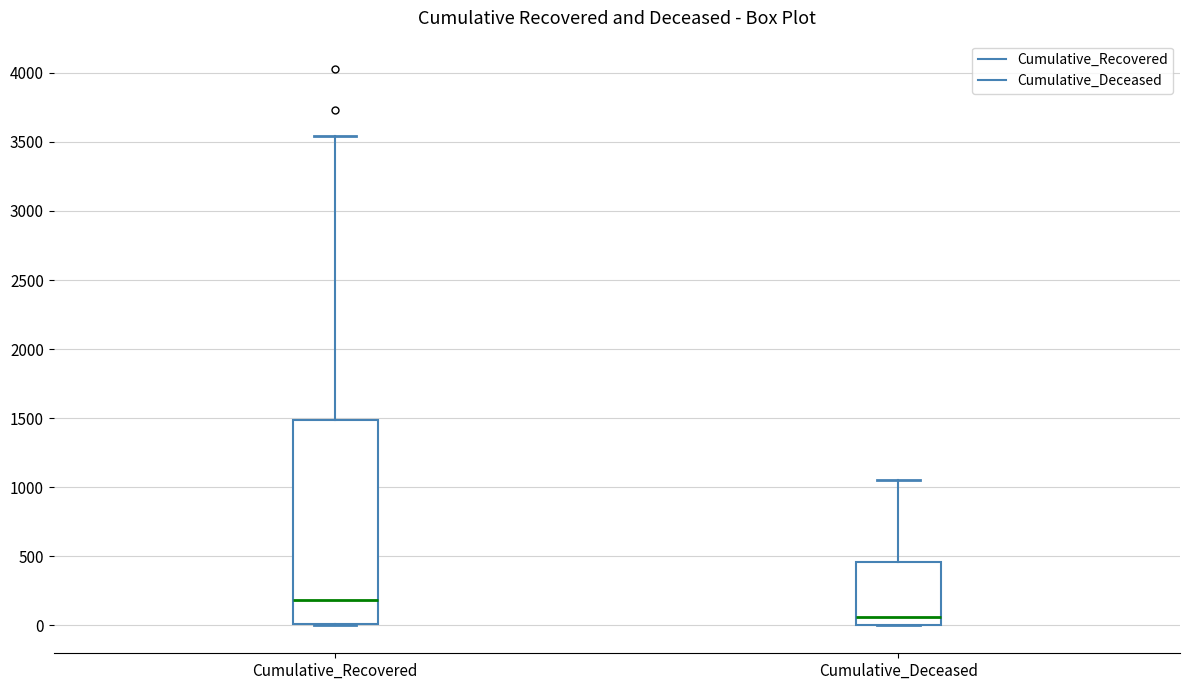

Which box has the highest median line?

Cumulative_Recovered